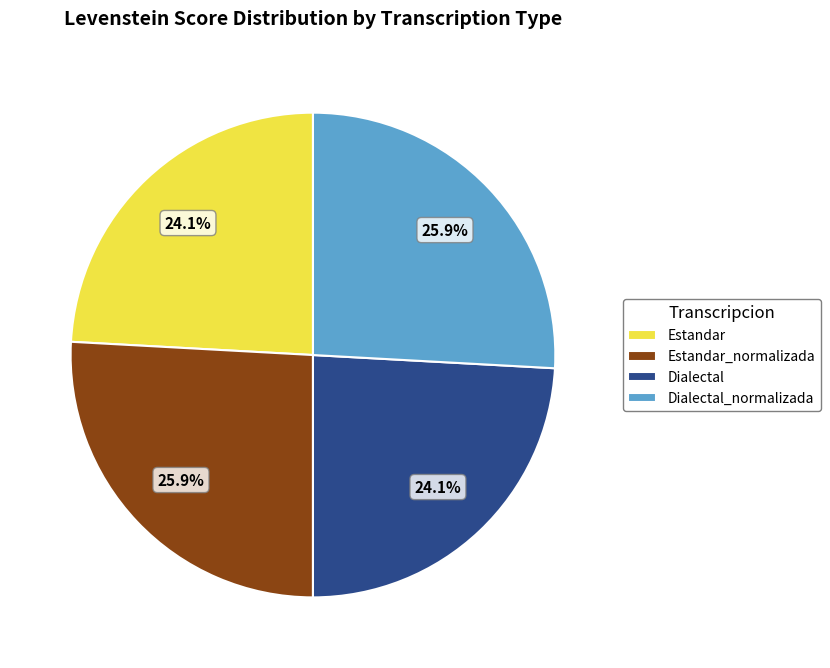

To the nearest percent, what is the average slice percentage?

25%